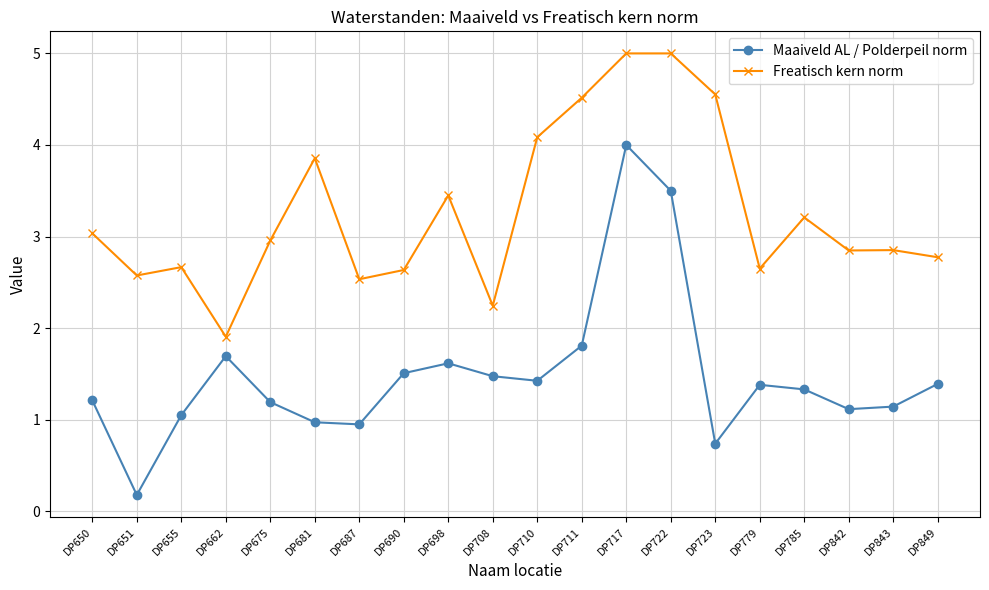

What is the difference between the second highest and second lowest values in the Maaiveld AL / Polderpeil norm series?

2.8